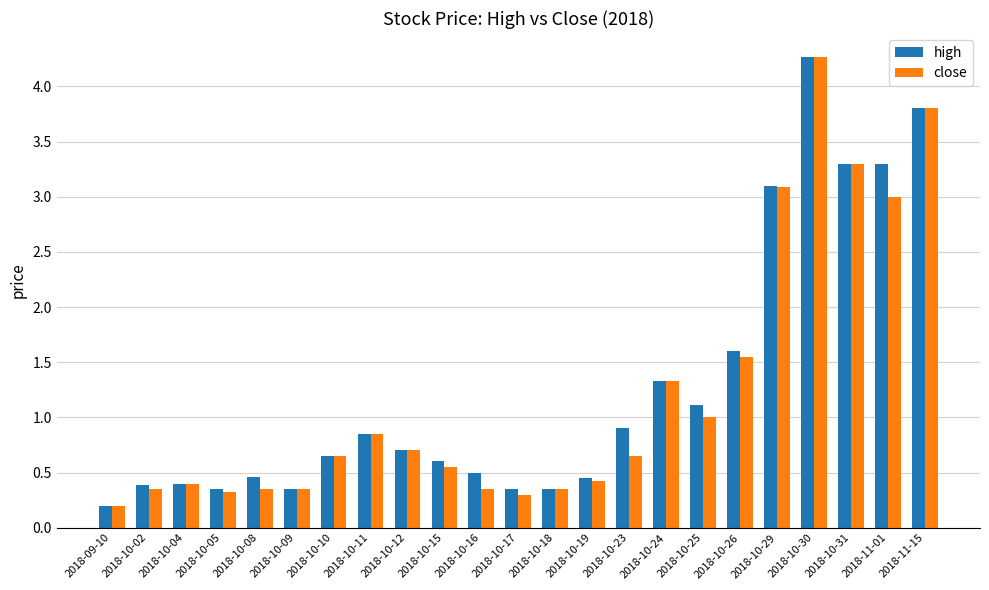

True or false: high has a value of 0.3 at 2018-10-11.

False